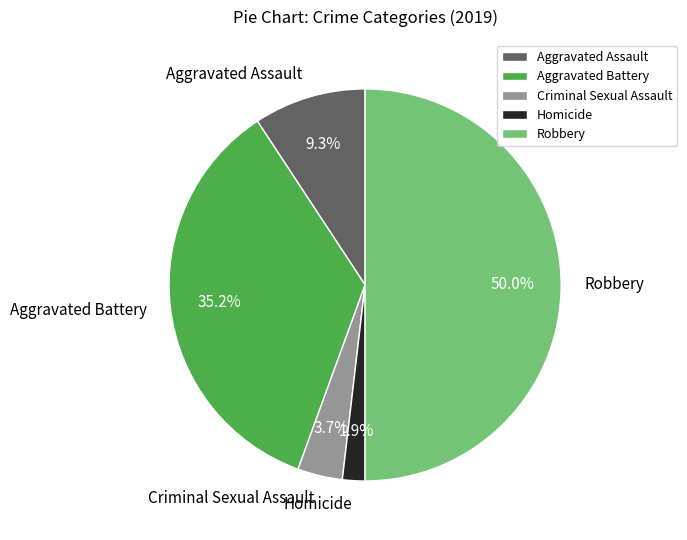

Which has a higher value, Homicide or Aggravated Assault?

Aggravated Assault